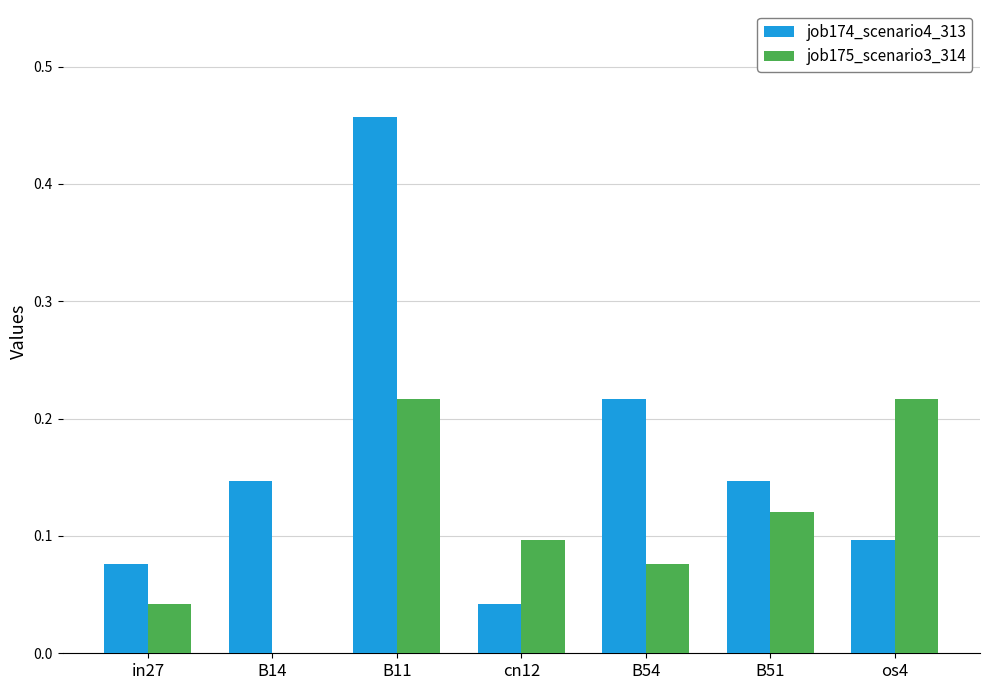

Is the value of job174_scenario4_313 at os4 greater than the value of job175_scenario3_314 at B14?

Yes